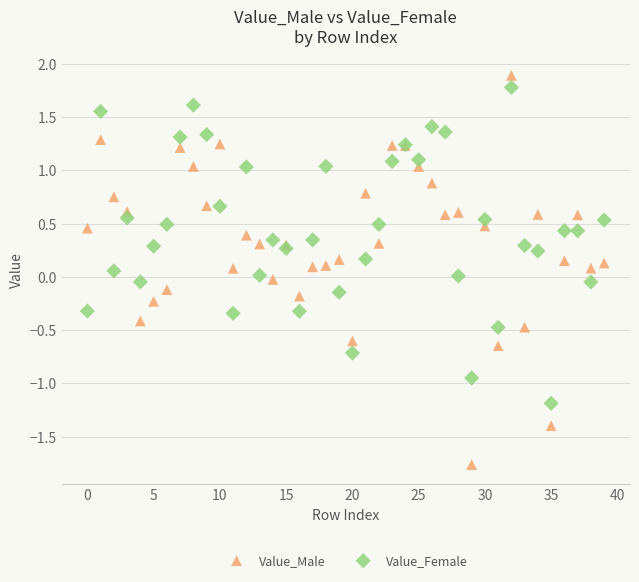

Which series has the largest Y range (max minus min)?

Value_Male